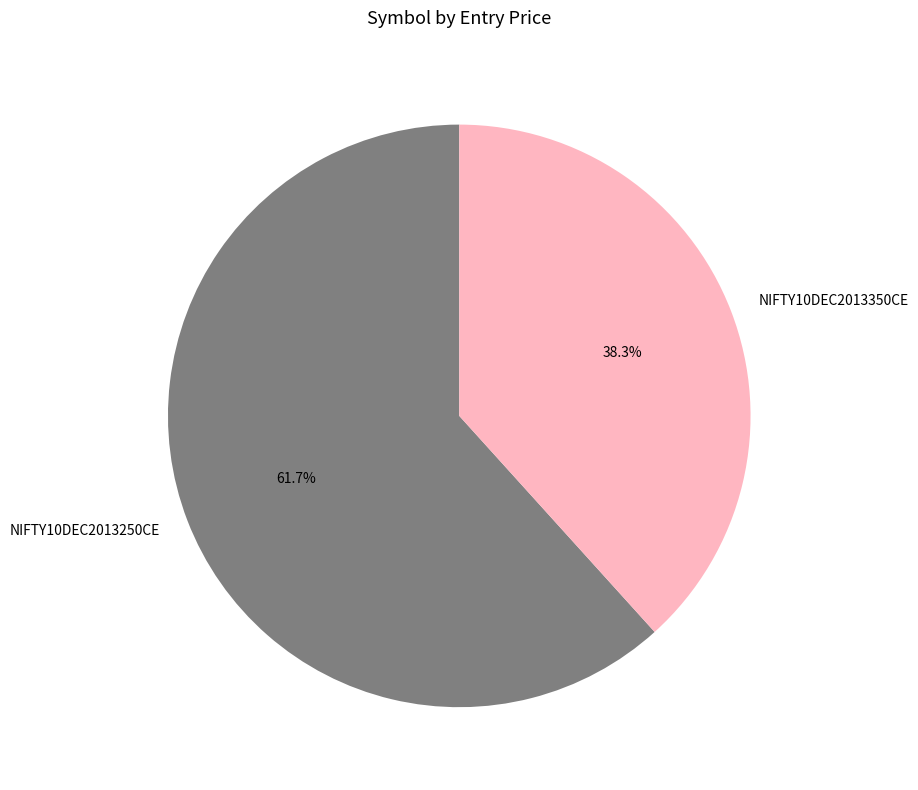

What percentage do NIFTY10DEC2013250CE and NIFTY10DEC2013350CE together represent?

100.0%